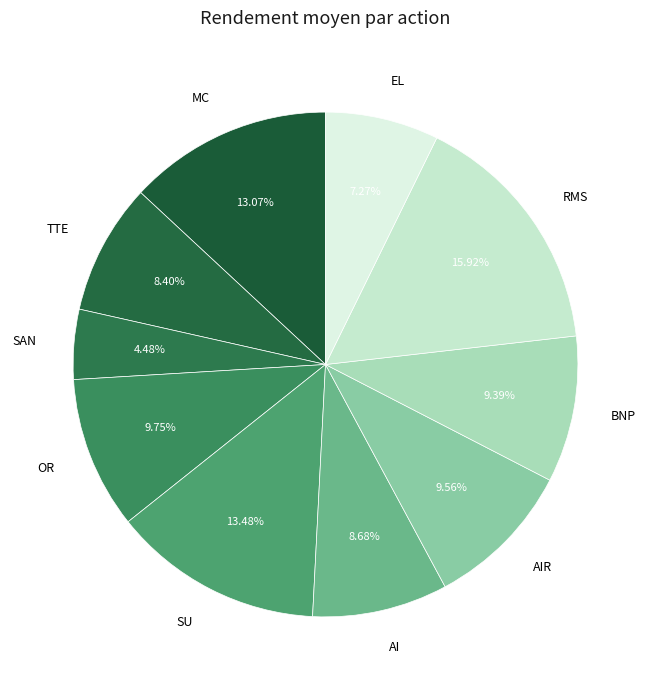

To the nearest percent, what is the average slice percentage?

10%